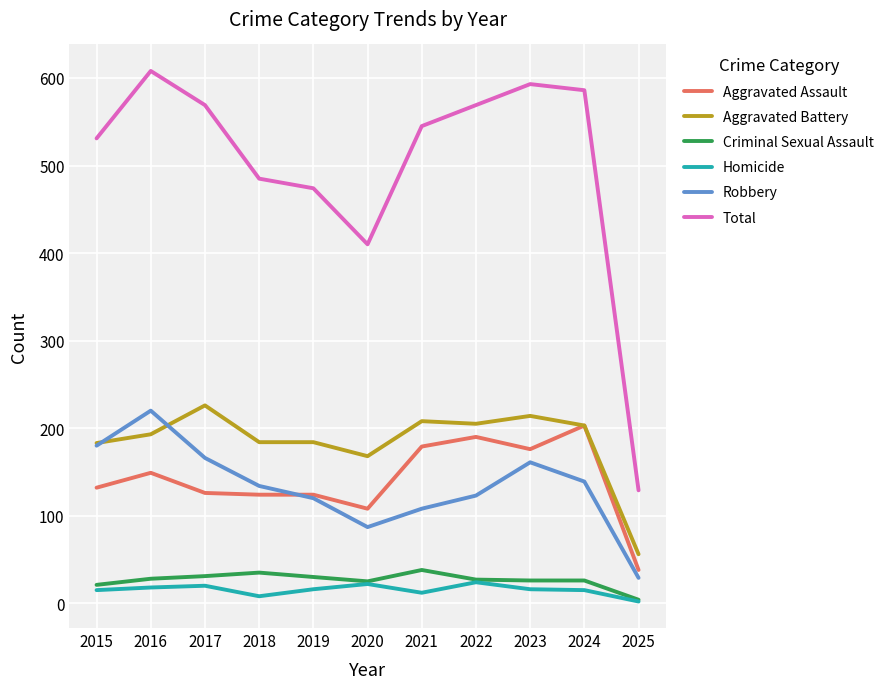

How many series are shown in this chart?

6